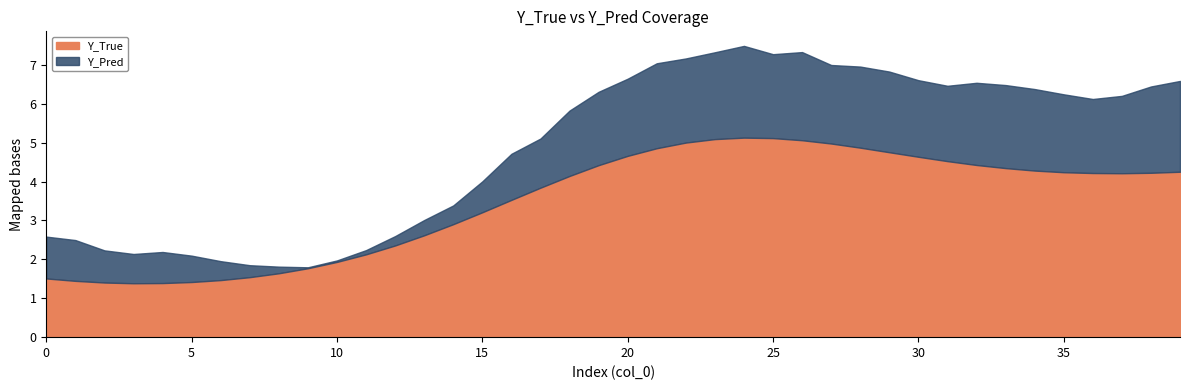

True or false: Y_True has more than 0 points higher than both neighbors.

True